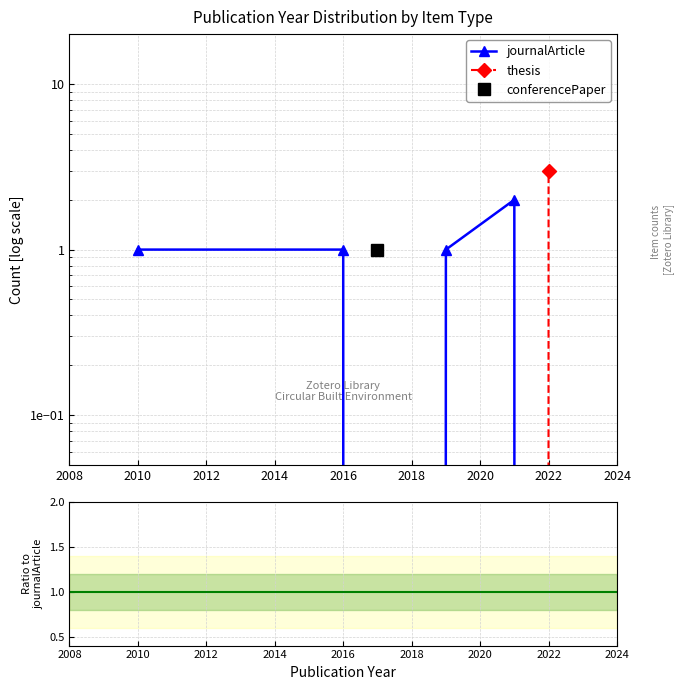

What is the maximum value shown in the chart?

3.0